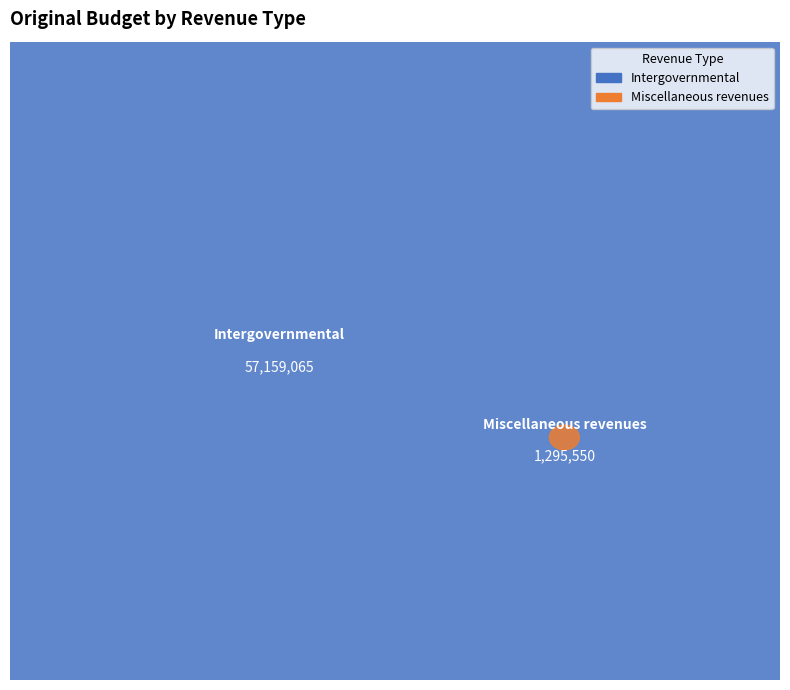

Rank the categories by value from highest to lowest.

Intergovernmental, Miscellaneous revenues